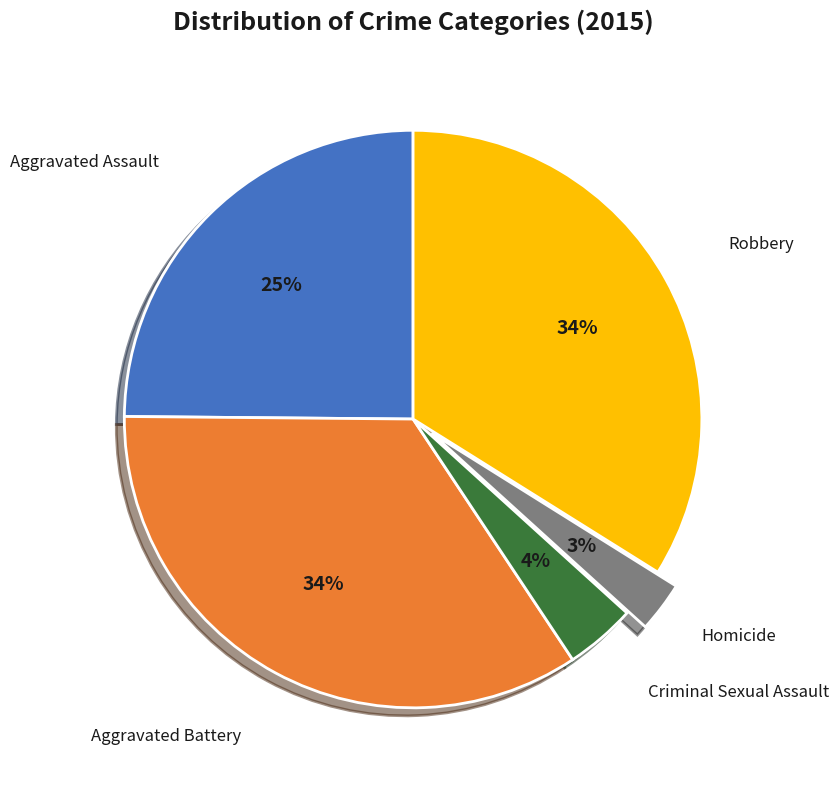

Is there a majority slice in this chart?

No